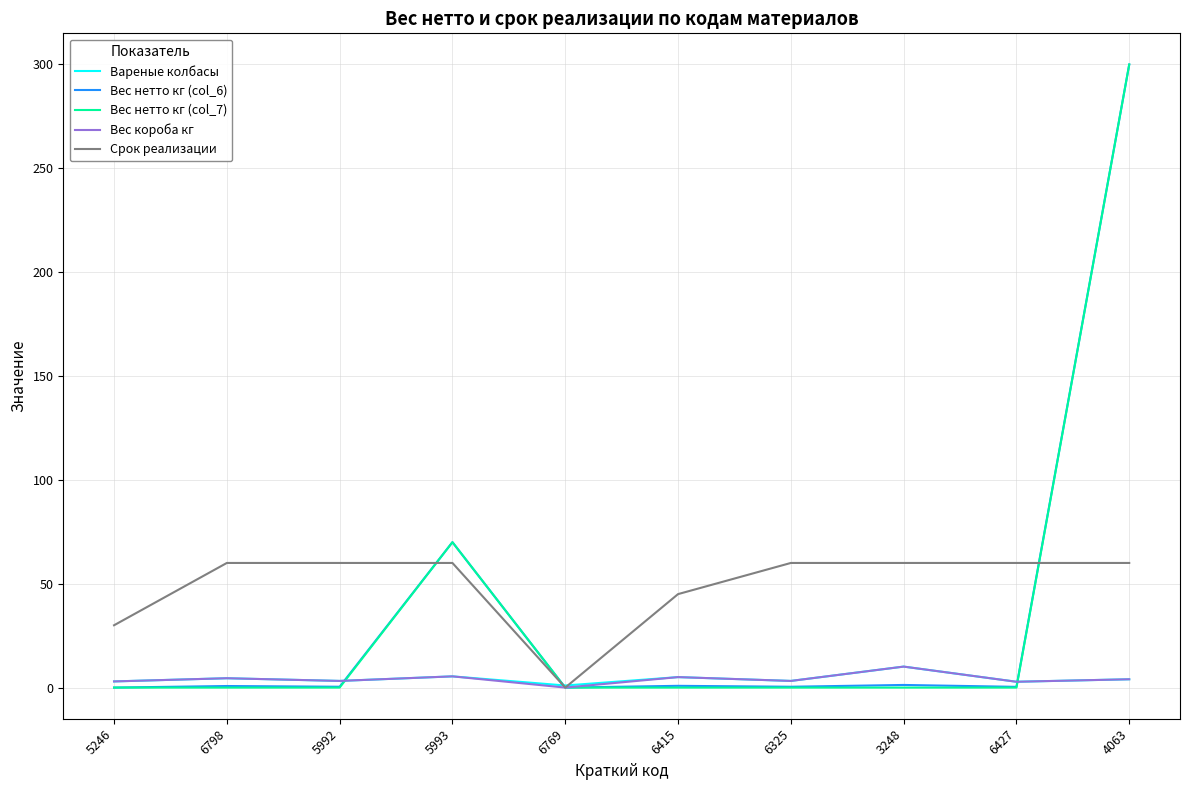

At which category is the sum across all series the highest?

4063